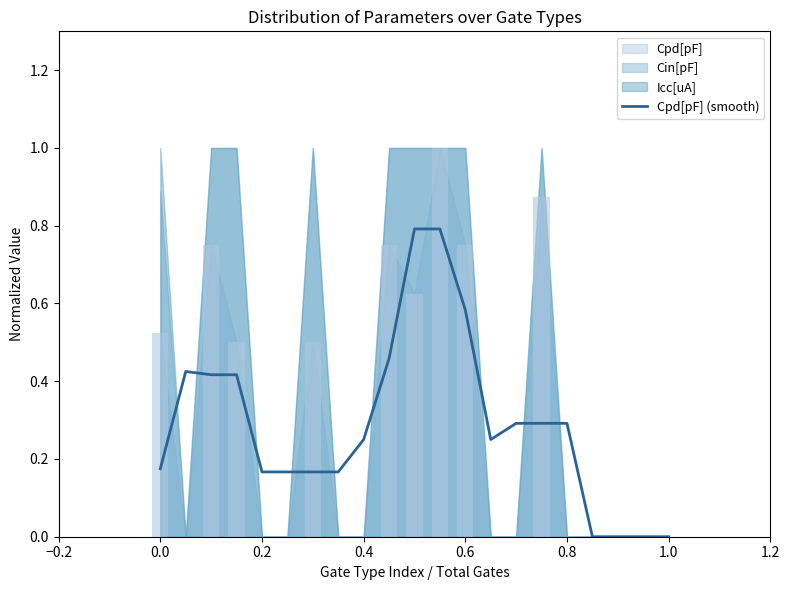

Count the values in the range 0 to 1.

21